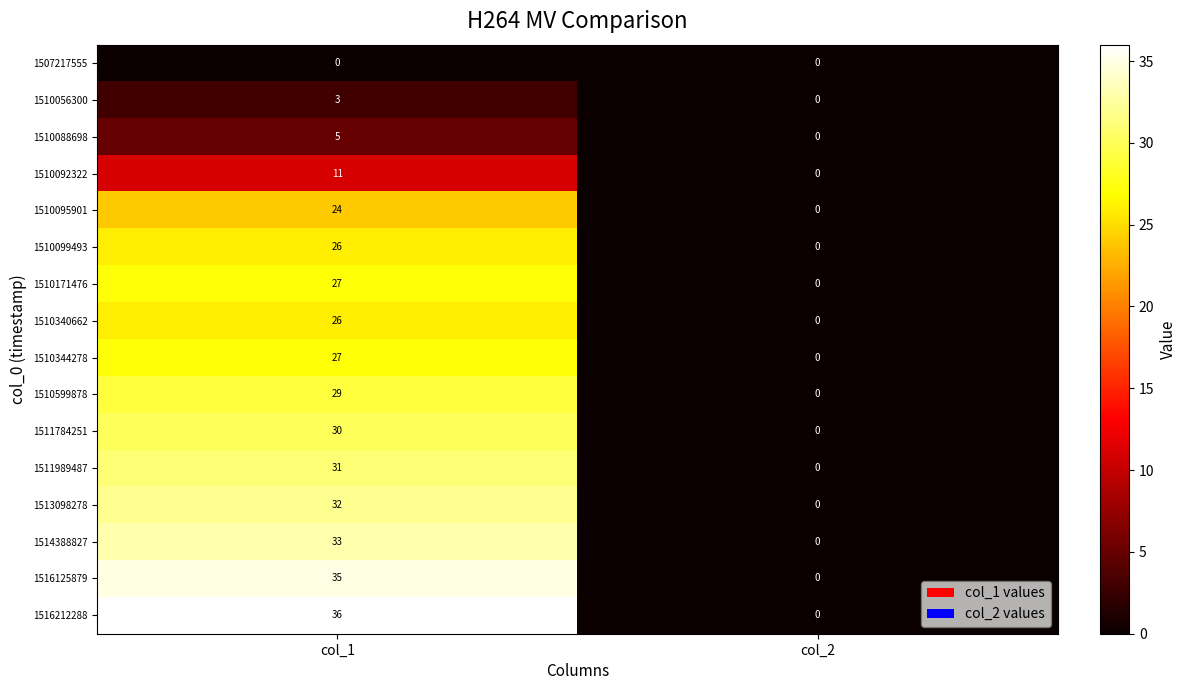

Read the 1514388827 value at col_1.

33